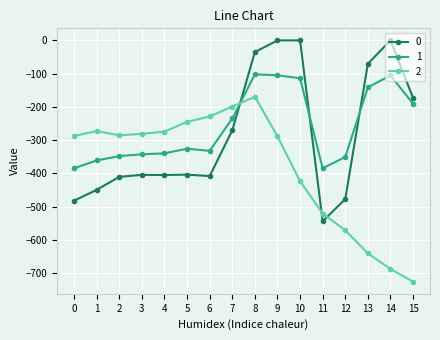

Which category has the lowest value across all series?

15